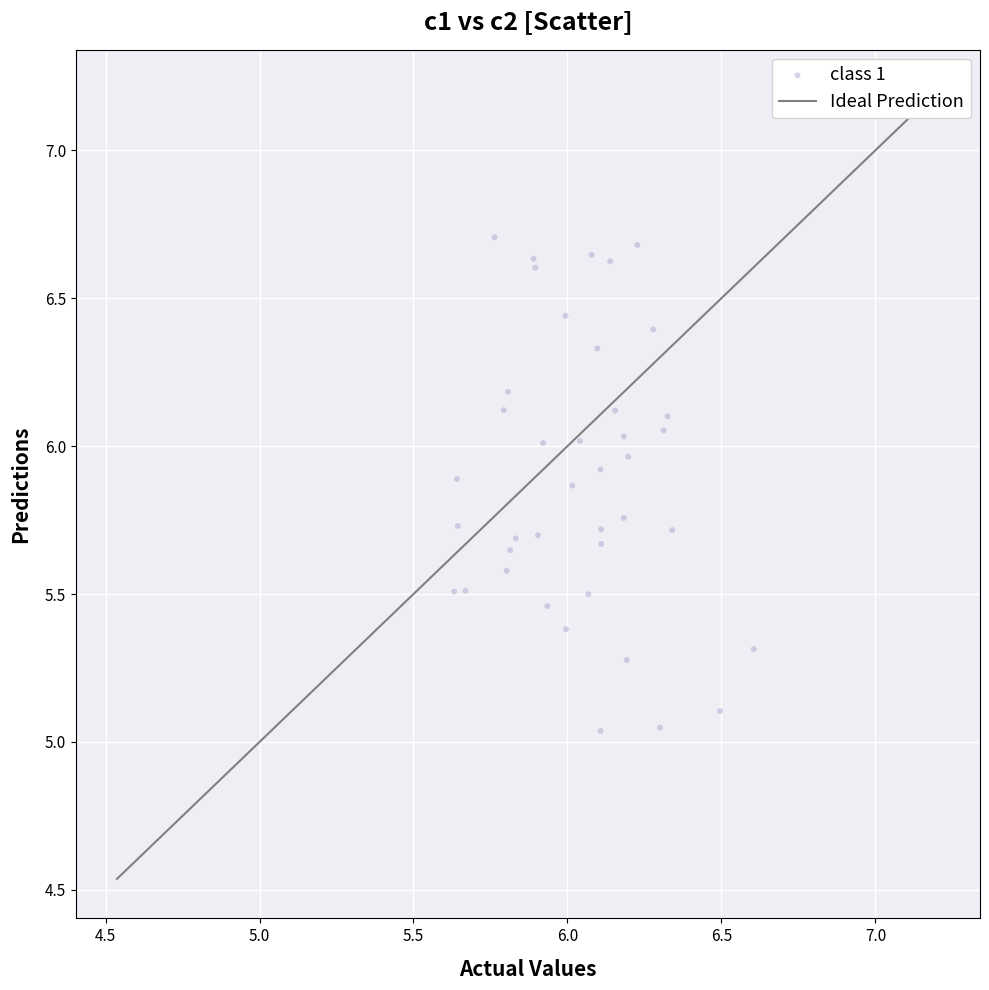

What is the range of Y values (max minus min)?

1.7